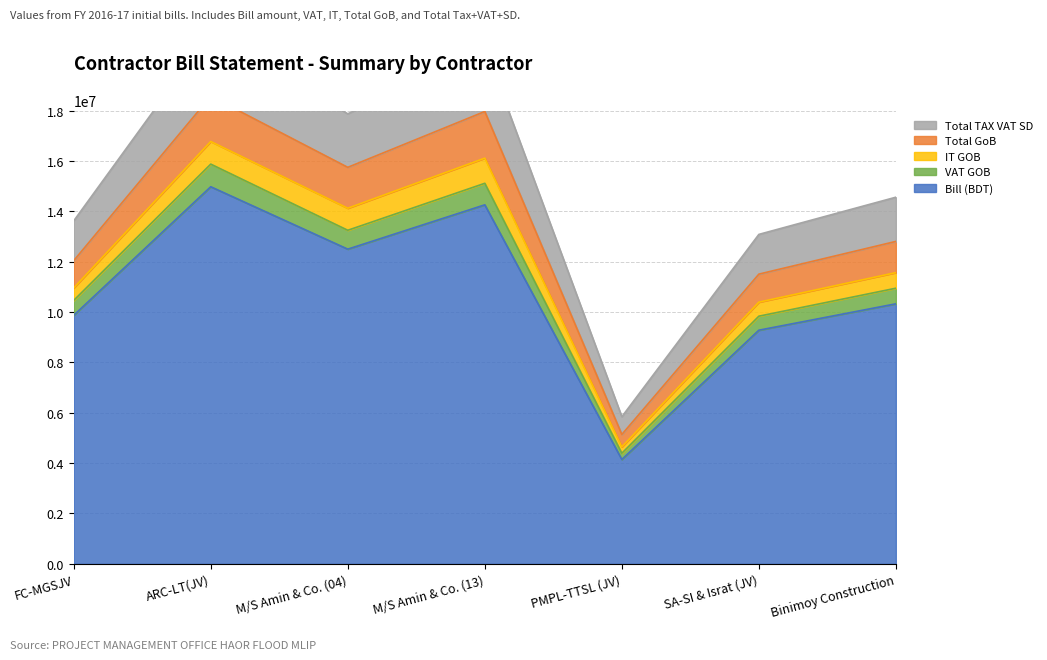

The Total TAX VAT SD series shows 17967418.6 at M/S Amin & Co. (13). True or false?

True